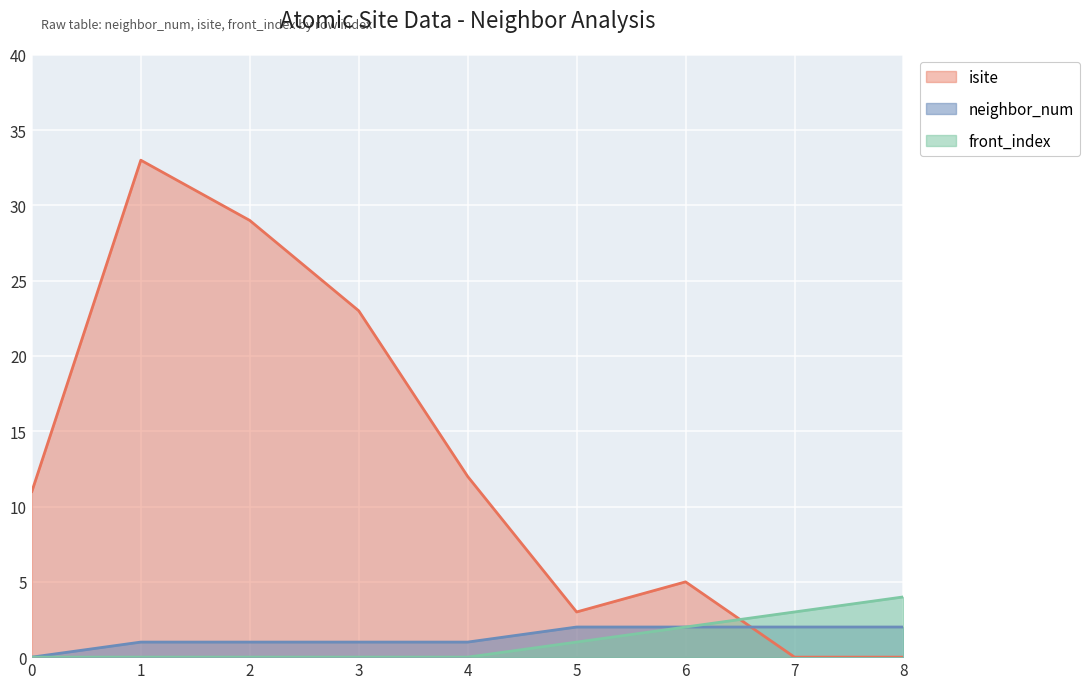

What is the sum of all isite values?

116